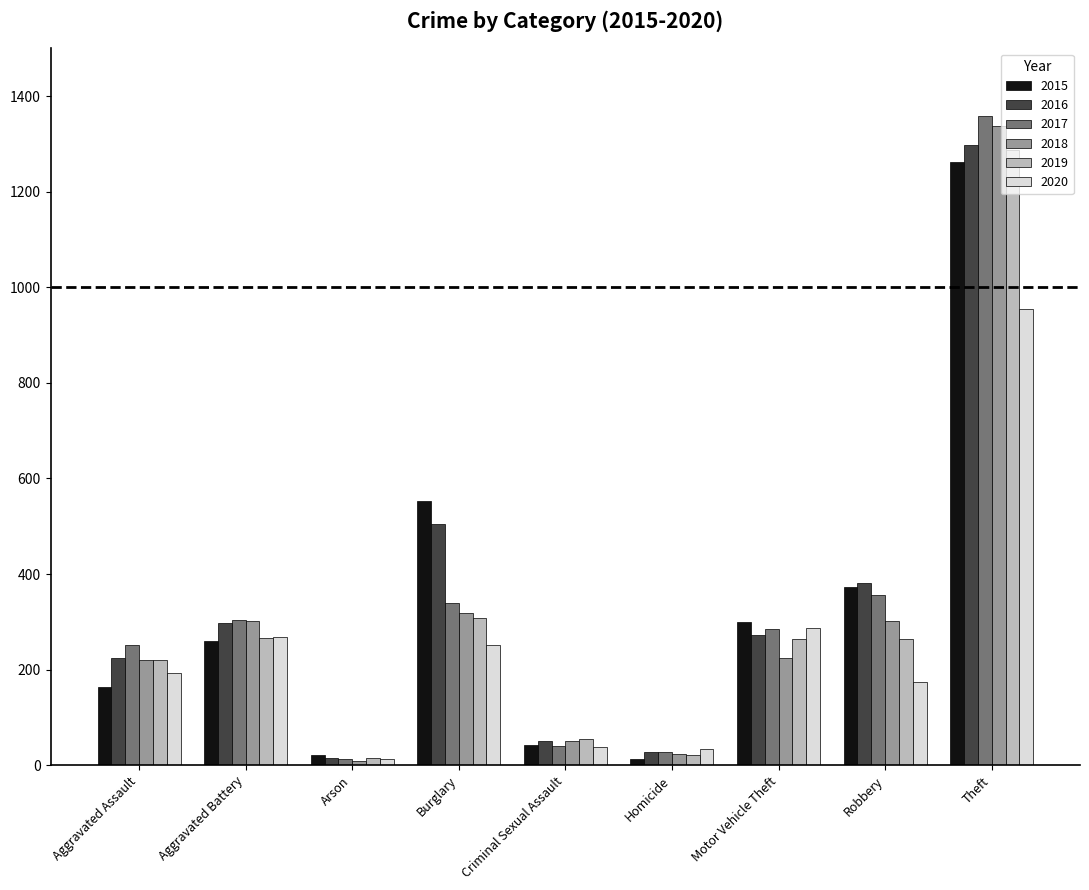

Which series has the largest range (max minus min)?

2017